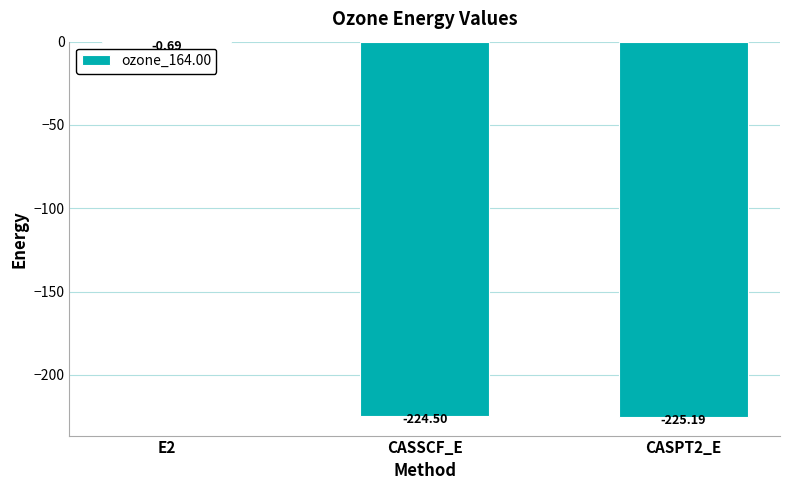

The value at CASSCF_E is -224.5. True or false?

True